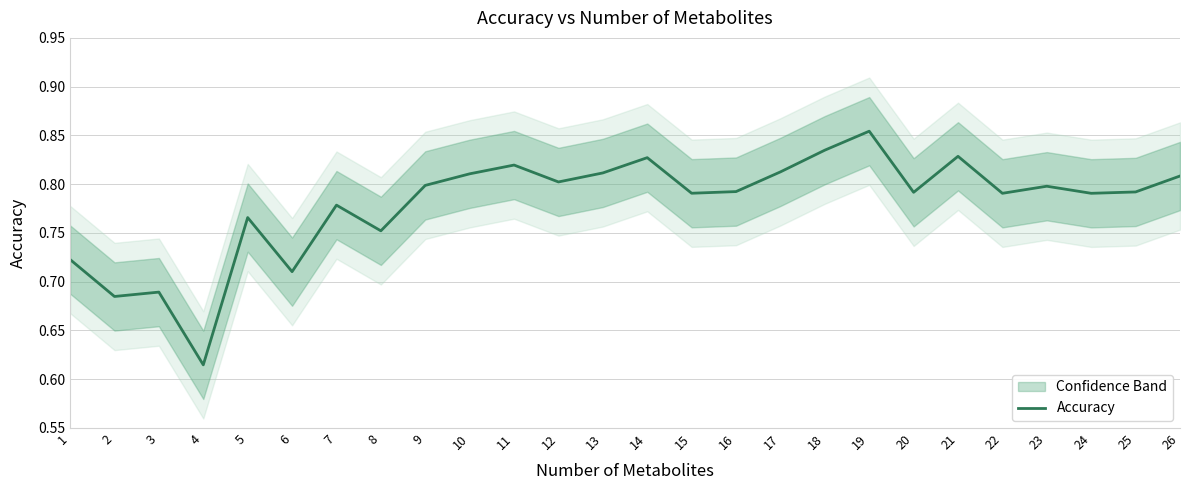

What is the greatest value displayed?

0.9